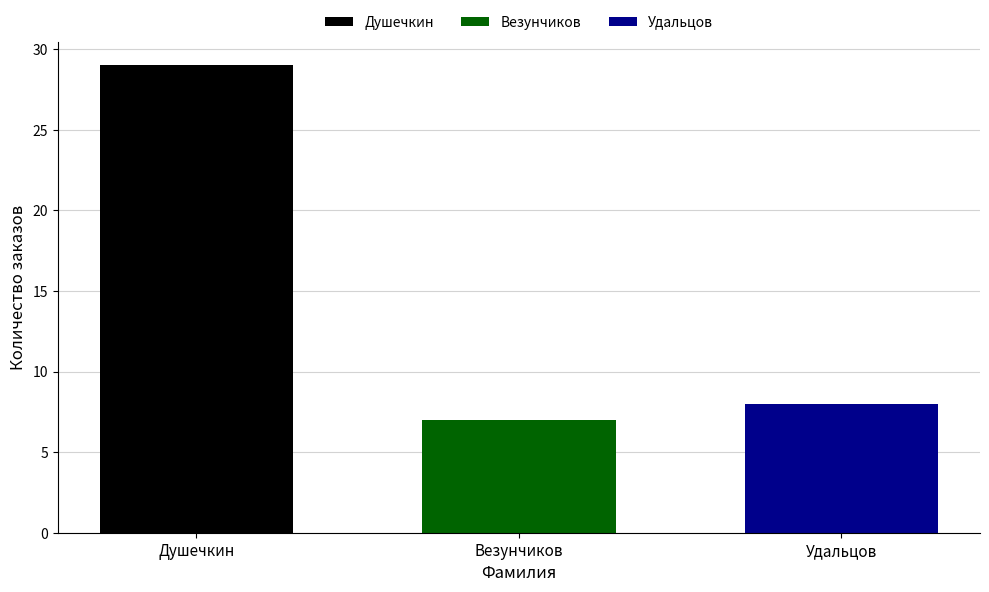

True or false: Душечкин has a value of 29 at Везунчиков.

True